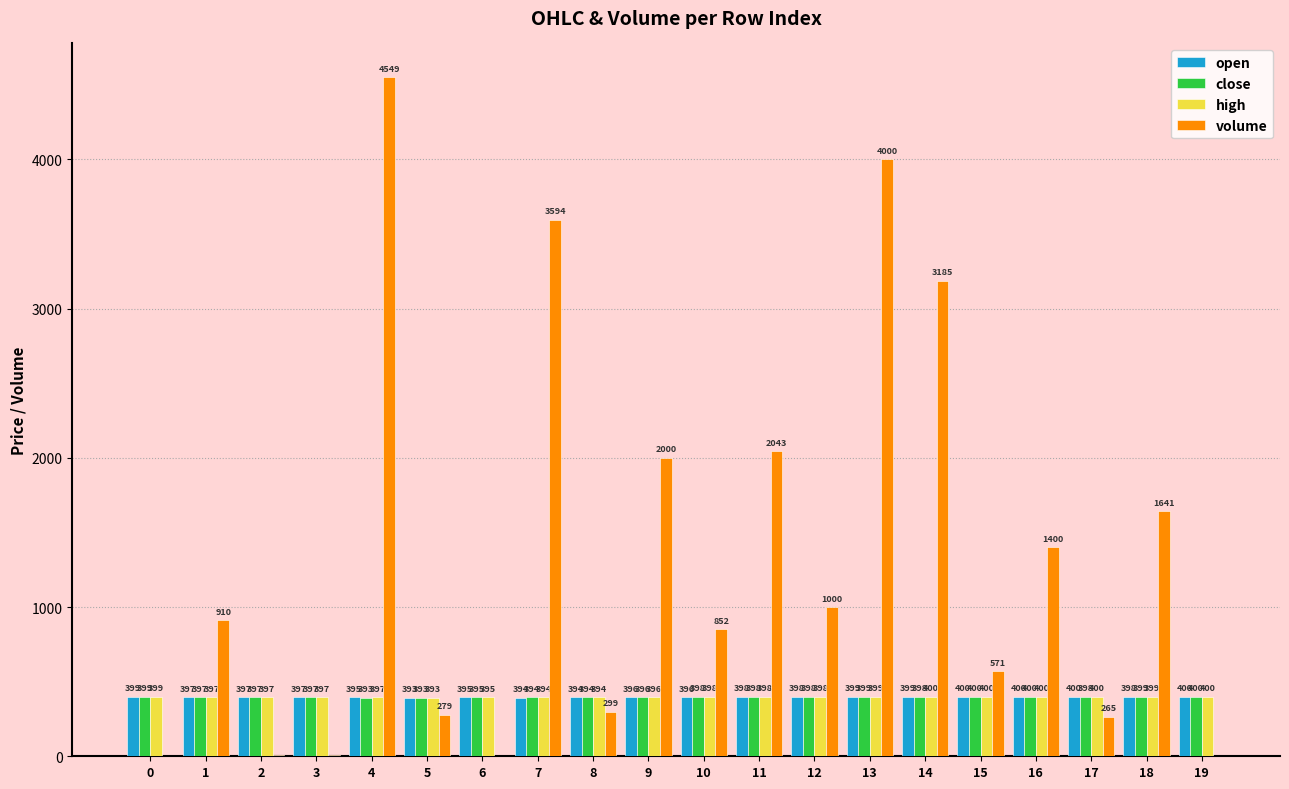

Which series has the largest total across all categories?

volume